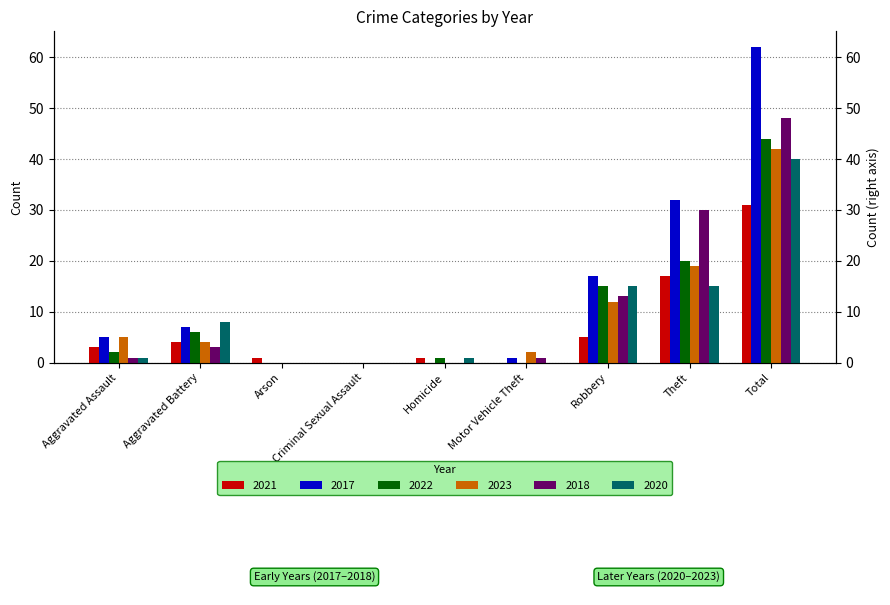

How many values in the 2021 series are below 3?

4